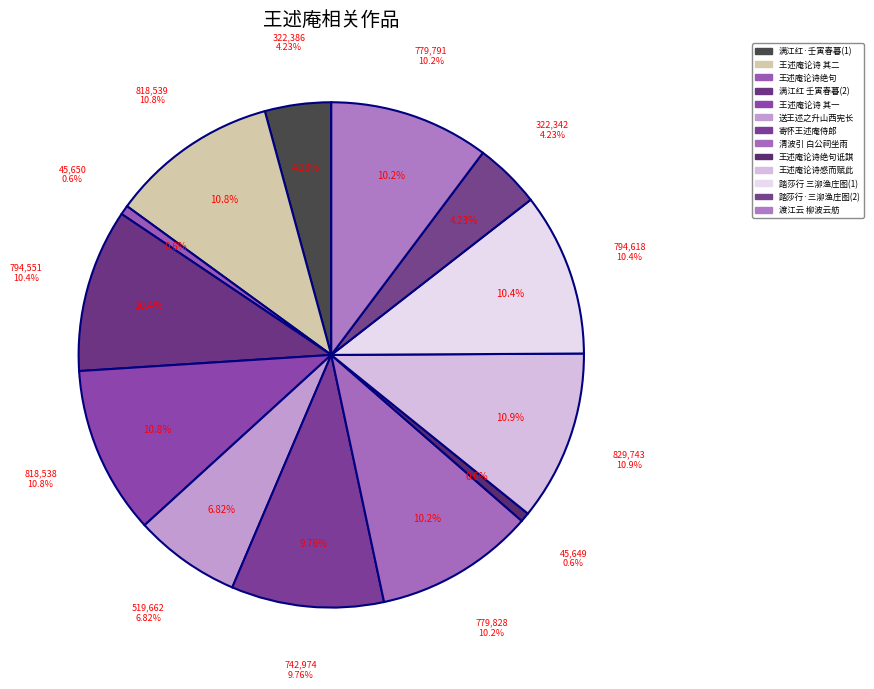

Combined, what portion of the pie is 王述庵论诗绝句诋諆放翁感而赋此 其一 and 王述庵论诗绝句诋諆放翁?

11.3%